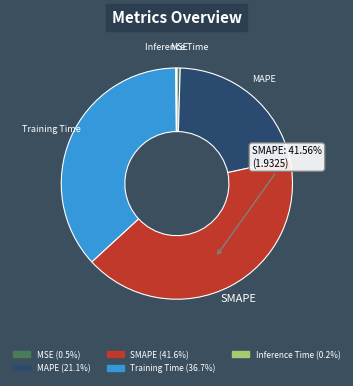

Between Training Time and MSE, which is larger?

Training Time